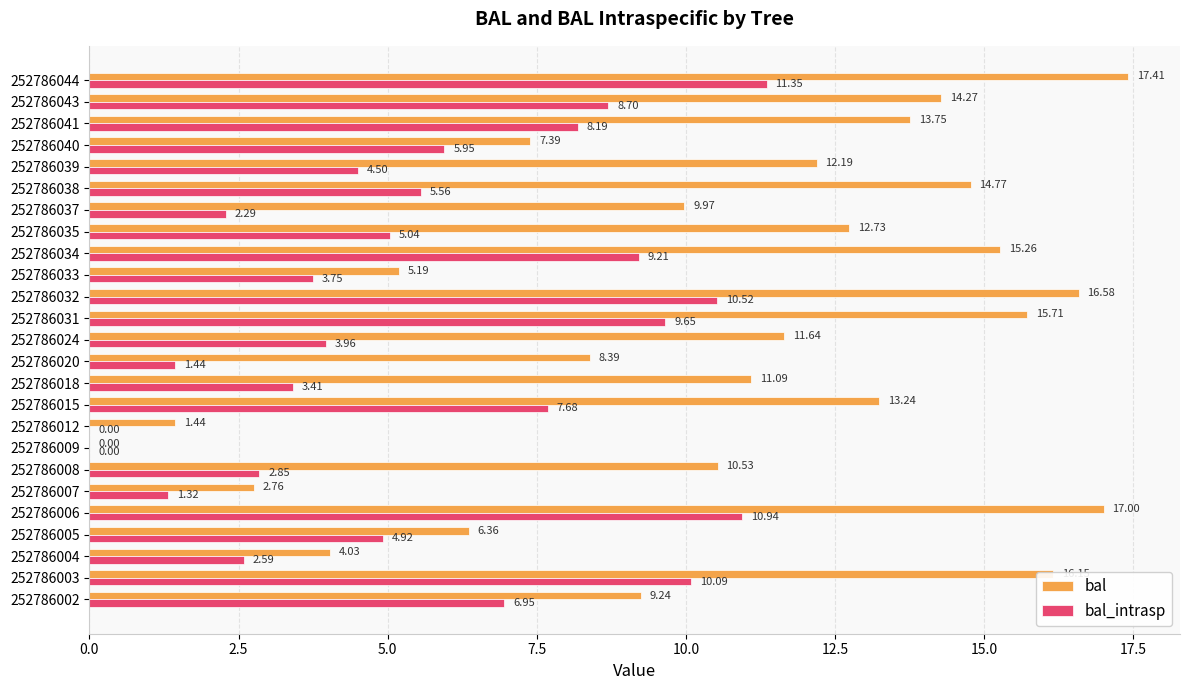

What is the sum of the bal_intrasp values at 252786002 and 252786034?

16.2